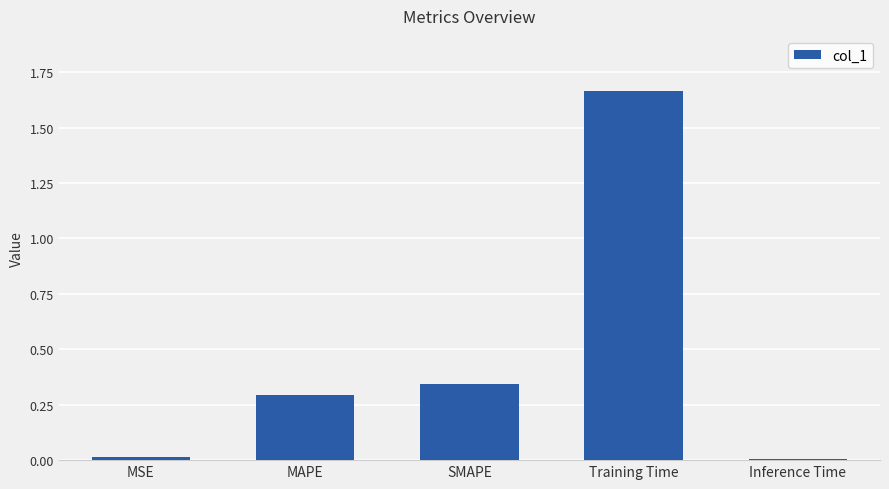

The chart shows a value of 0.0 at MSE. True or false?

True